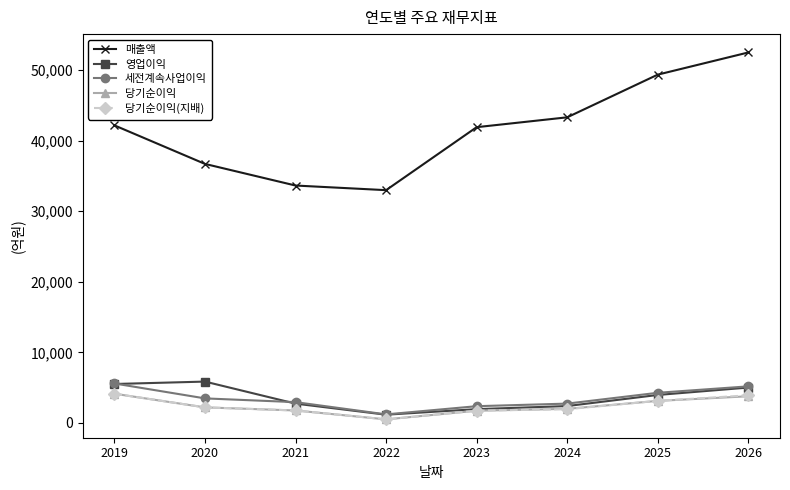

Which series has the widest spread of values?

매출액